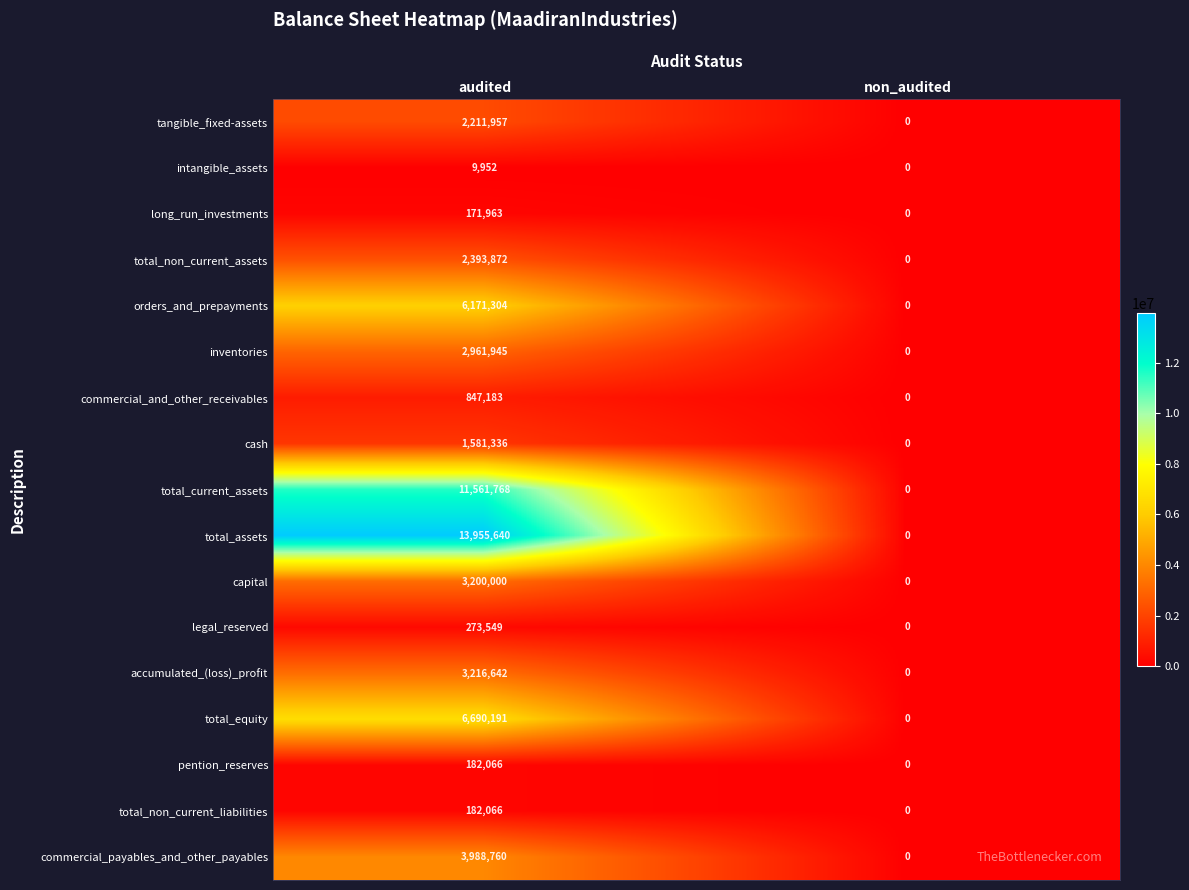

The value of total_non_current_liabilities at non_audited is 0. True or false?

True